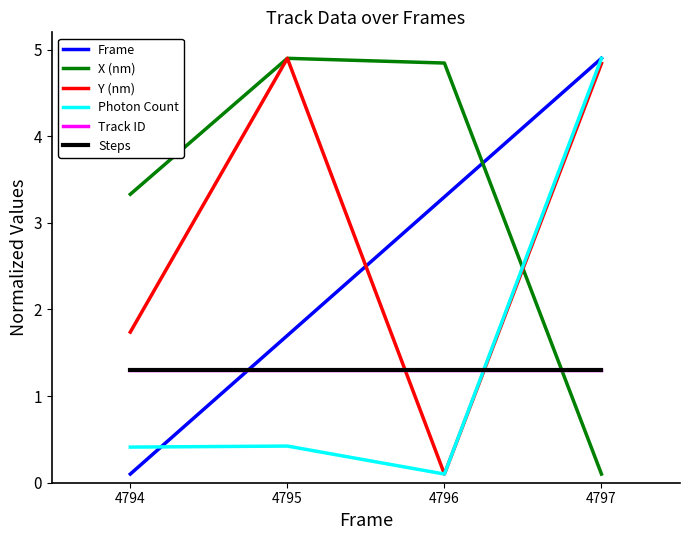

Reading left to right, extract all data points from this chart.

Frame: 0.1	1.7	3.3	4.9
X (nm): 3.3	4.9	4.8	0.1
Y (nm): 1.7	4.9	0.1	4.8
Photon Count: 0.4	0.4	0.1	4.9
Track ID: 1.3	1.3	1.3	1.3
Steps: 1.3	1.3	1.3	1.3